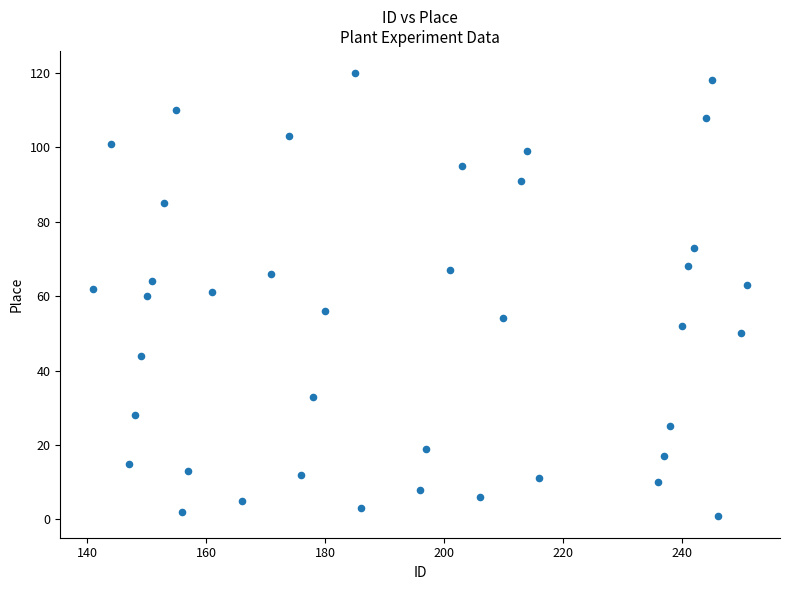

What is the range of Y values (max minus min)?

119